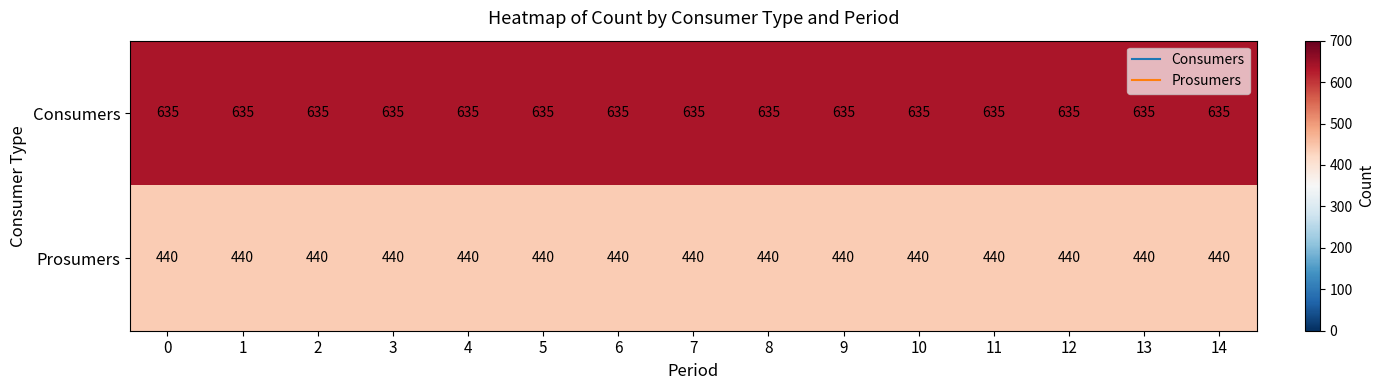

How many data points does each series have?

15